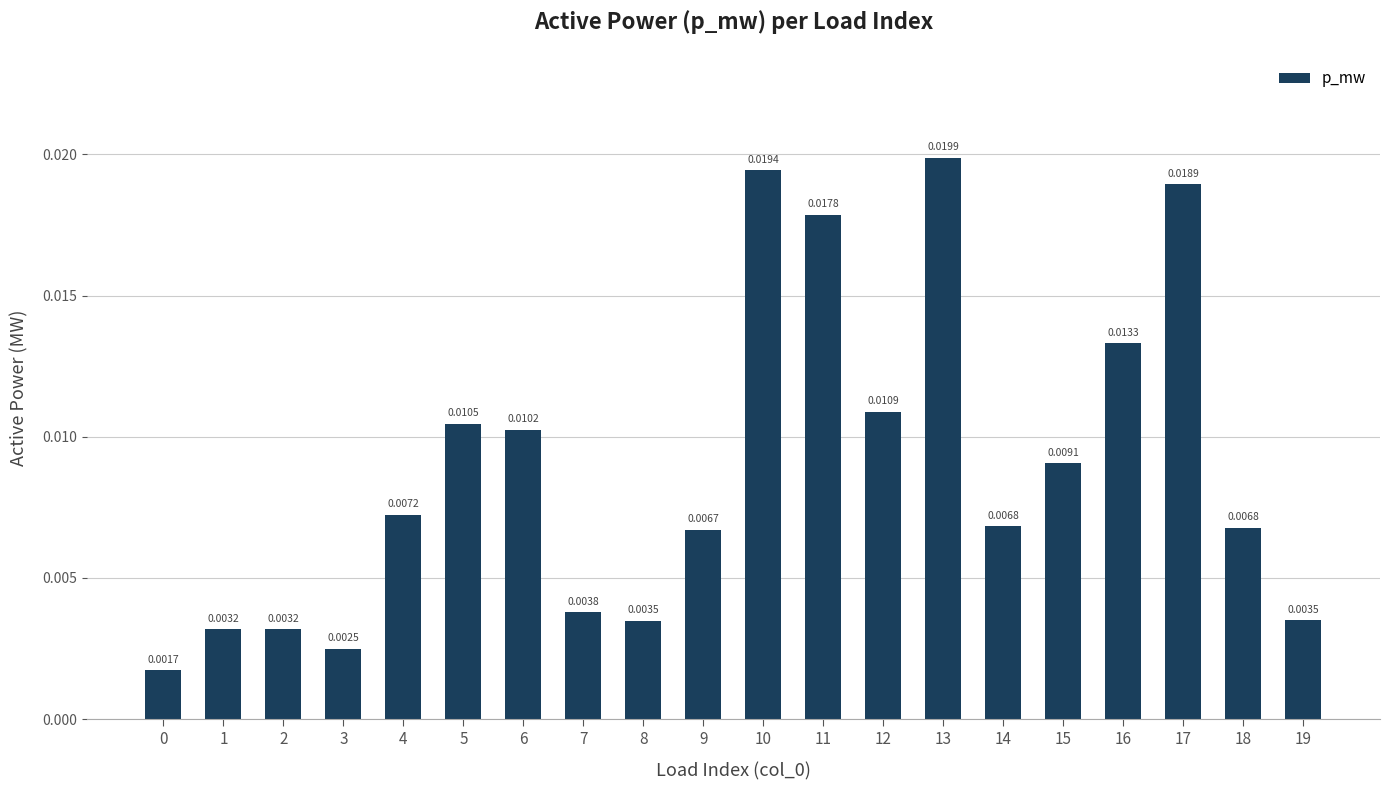

Which has a higher value, 13 or 17?

13